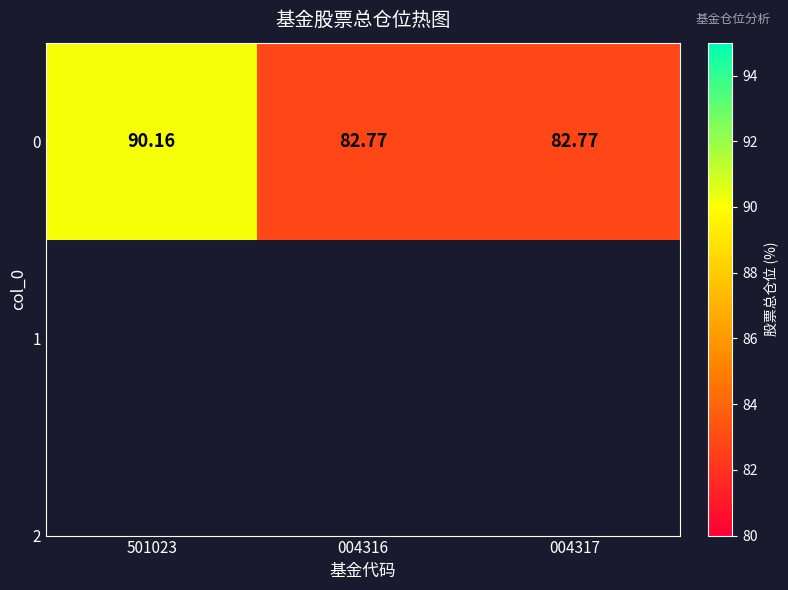

Rank the categories by value from lowest to highest.

004316, 004317, 501023